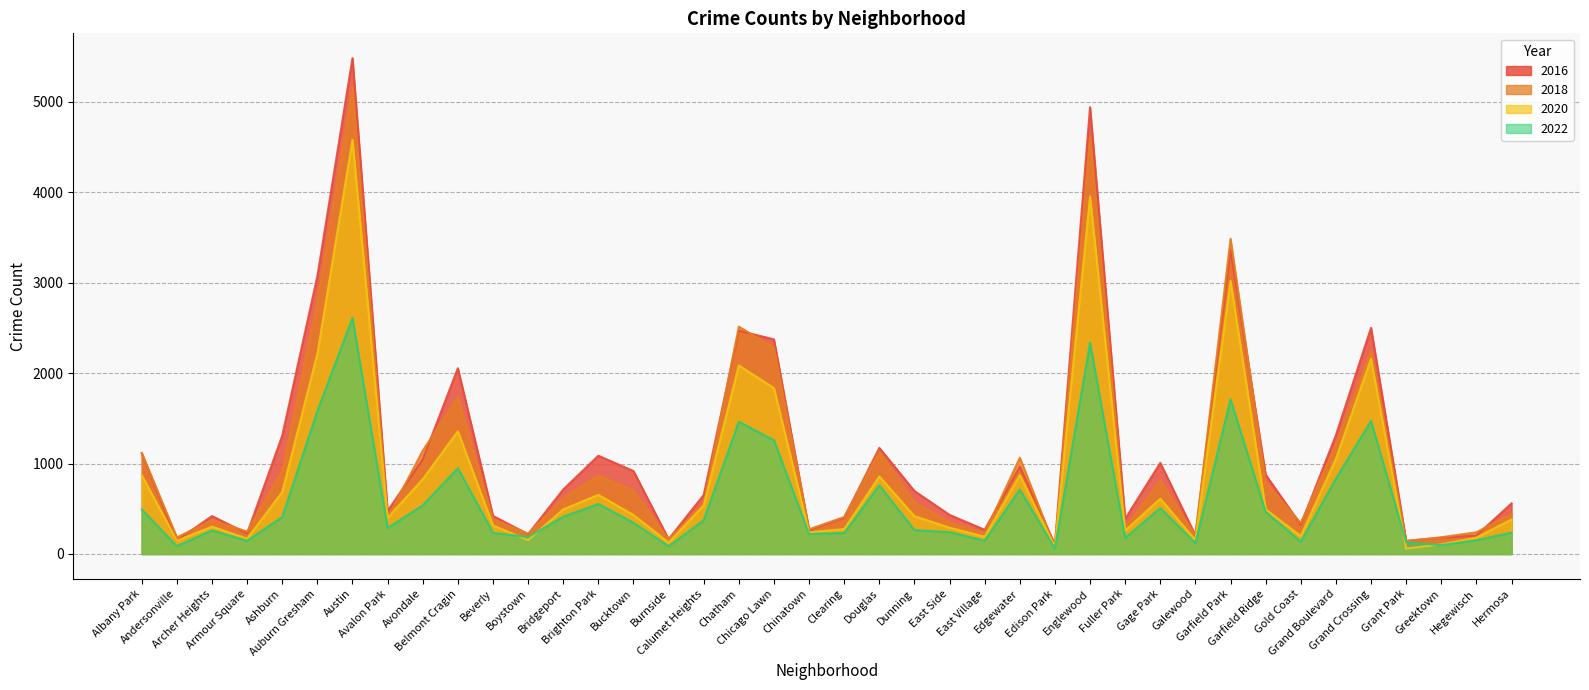

What is the label of the 15th point from the left?

Bucktown